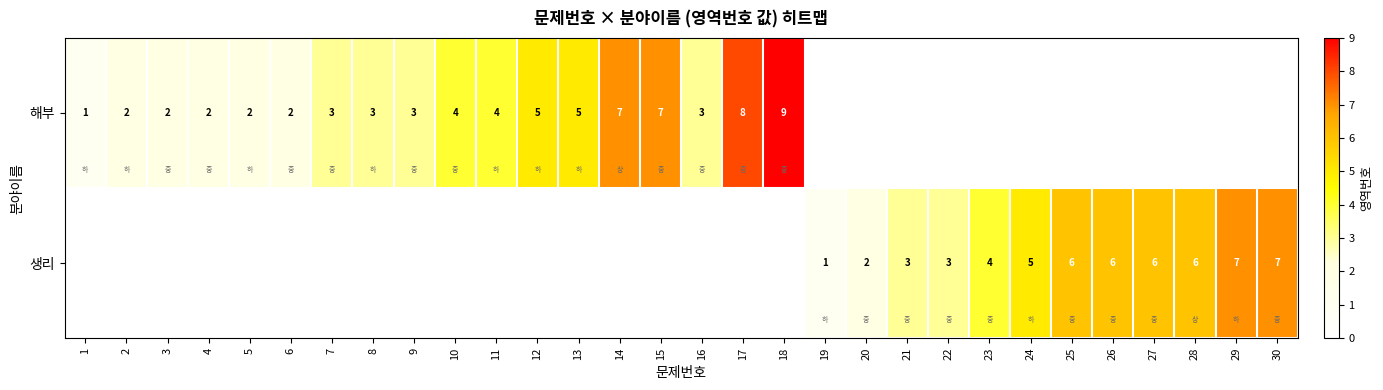

The value of 해부 at 14 is 12. True or false?

False